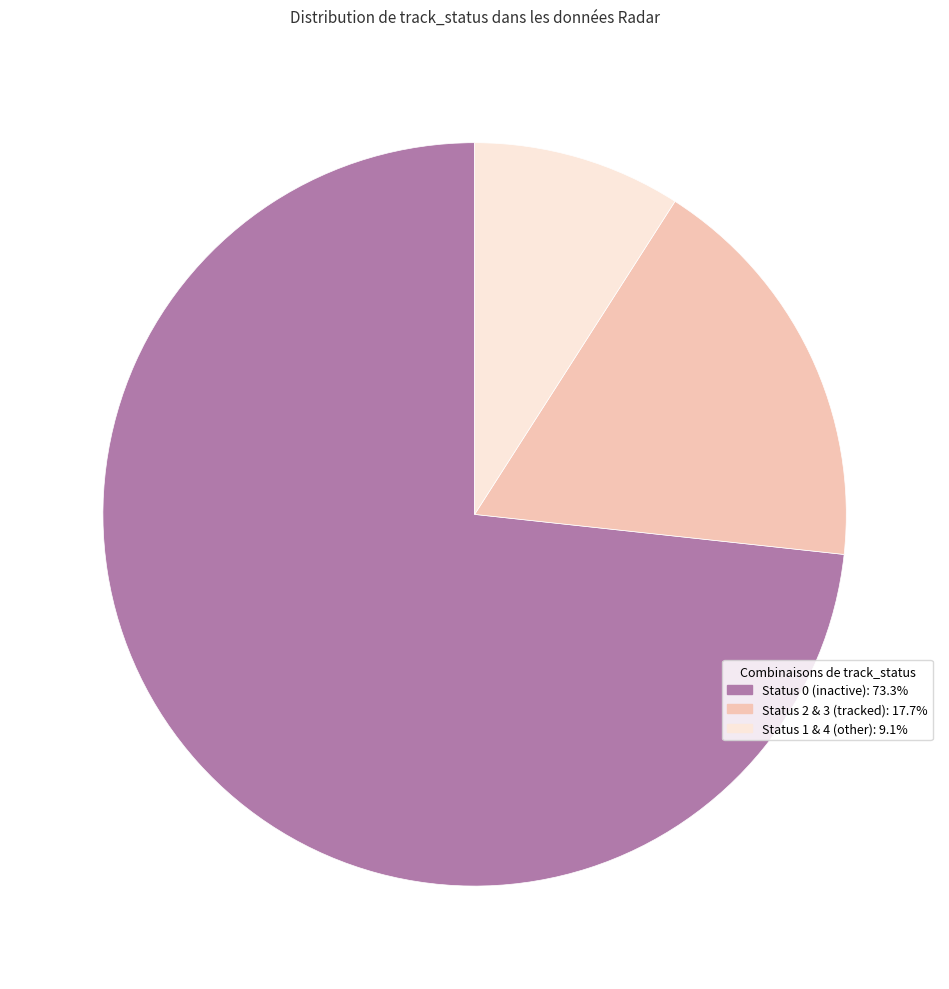

Does Status 0 (inactive): 73.3% account for over 50% of the chart?

Yes